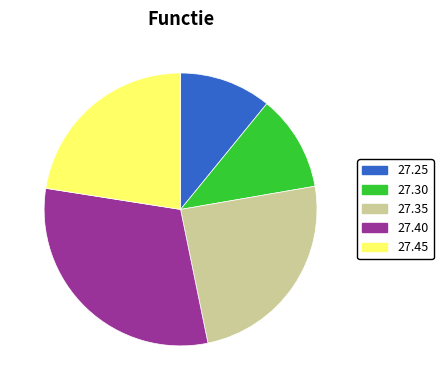

Which slice is the largest?

27.40